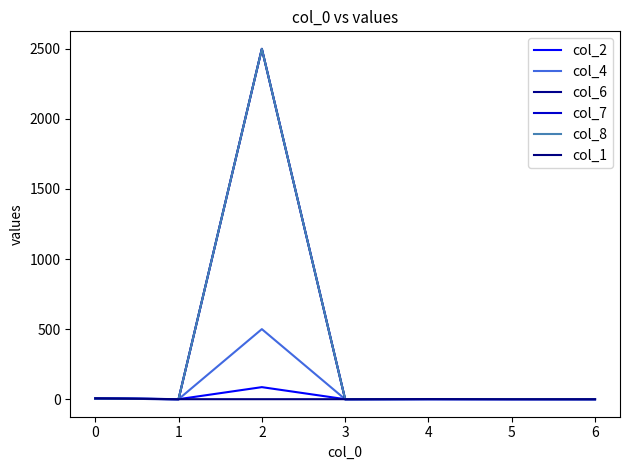

Rank the series by their maximum value, from lowest to highest.

col_1, col_2, col_4, col_6, col_7, col_8